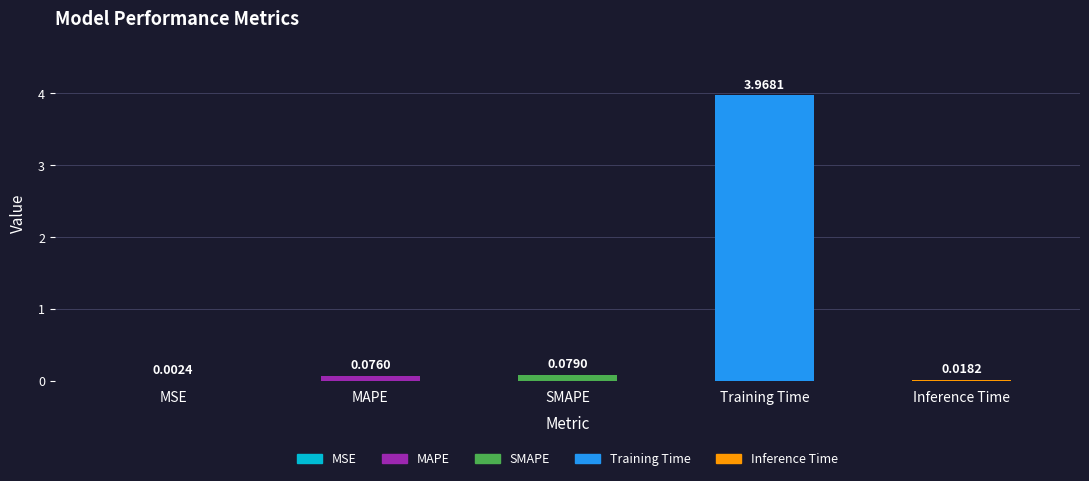

Which label corresponds to the largest value in the chart?

Training Time